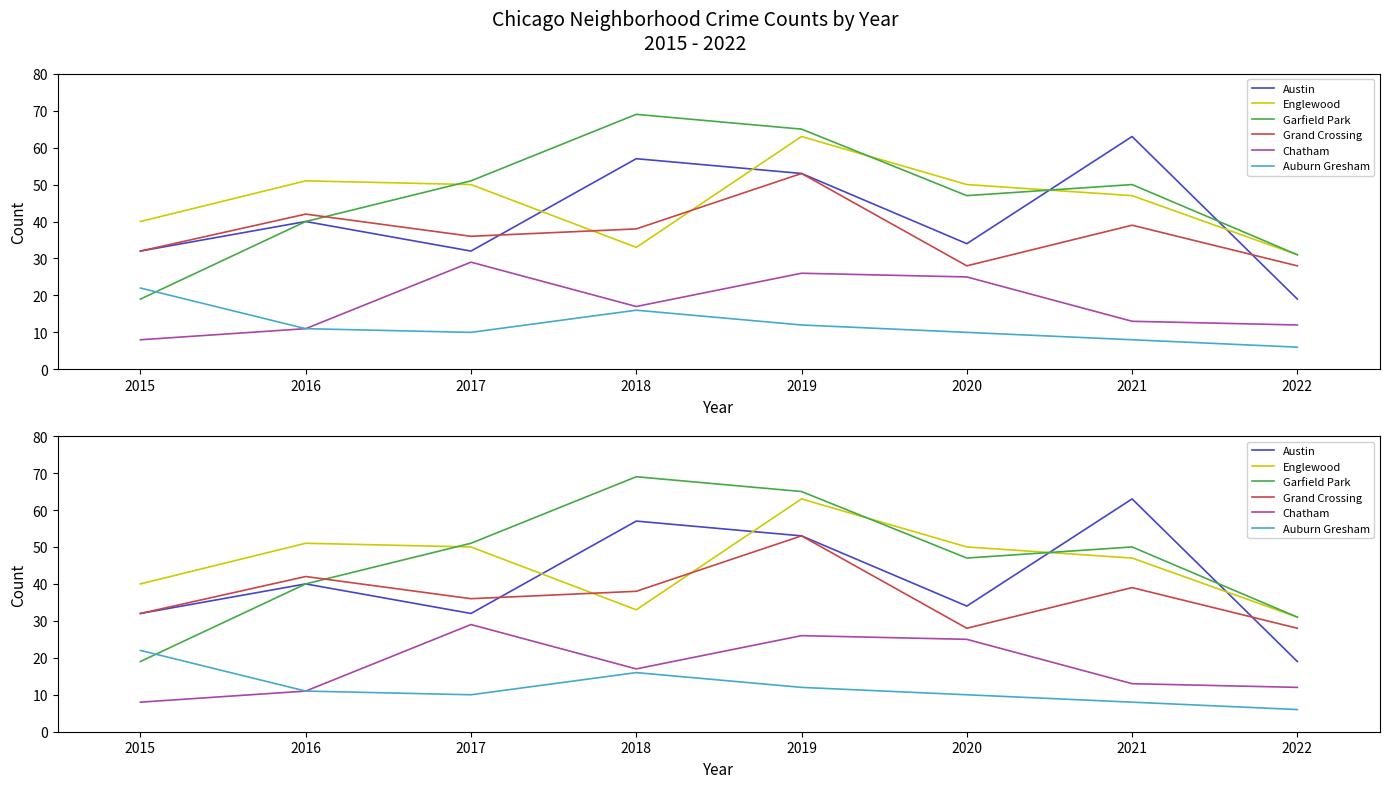

True or false: Chatham and Grand Crossing intersect in this chart.

False